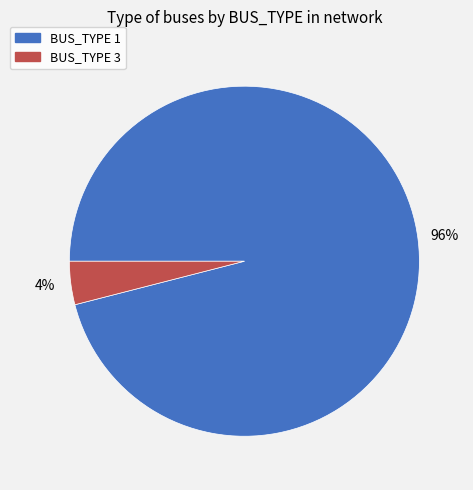

Rank the categories by value from lowest to highest.

BUS_TYPE 3, BUS_TYPE 1